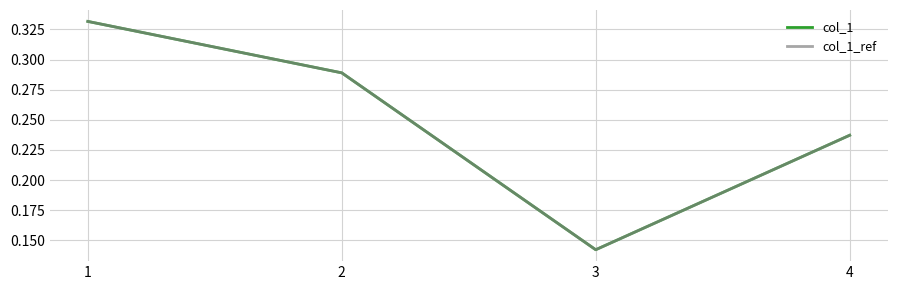

True or false: col_1 has more than 2 points higher than both neighbors.

False